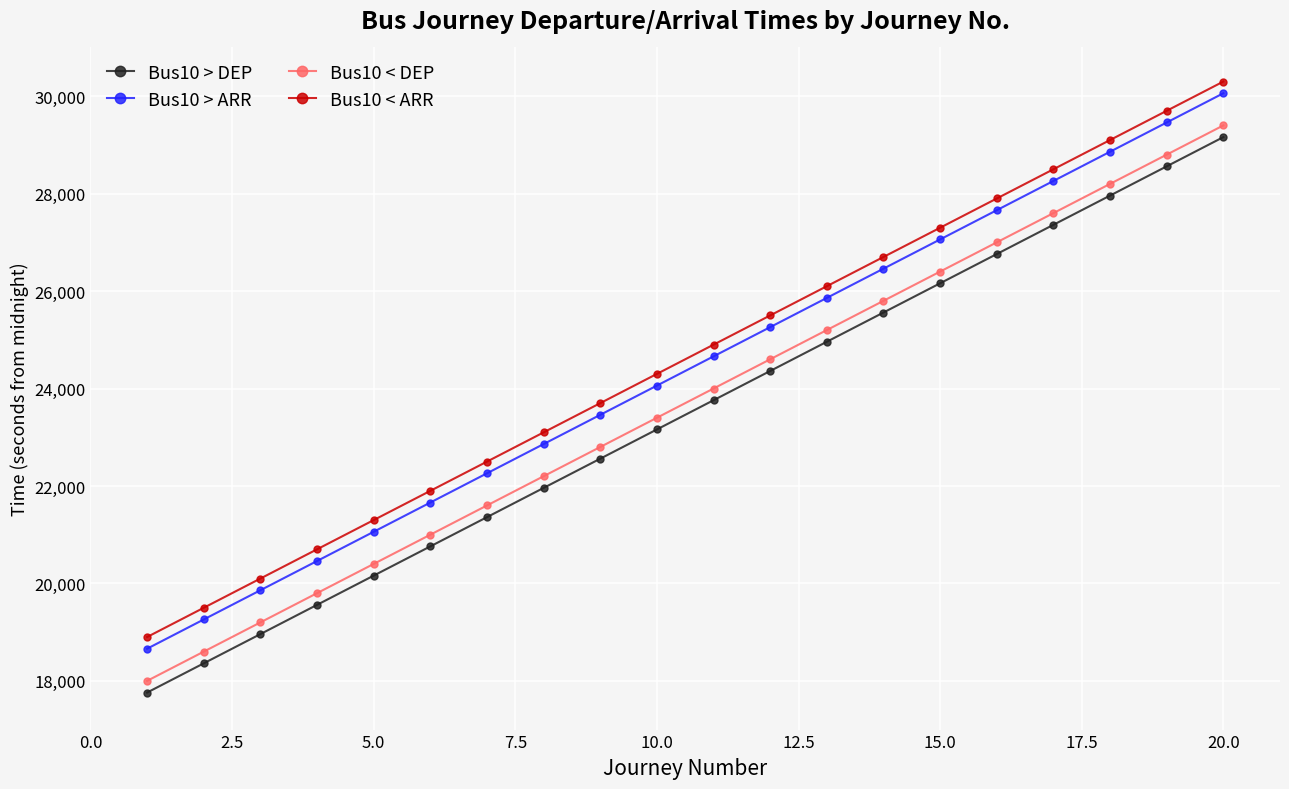

What is the value of the Bus10 > ARR point at the 1st from the left?

18660